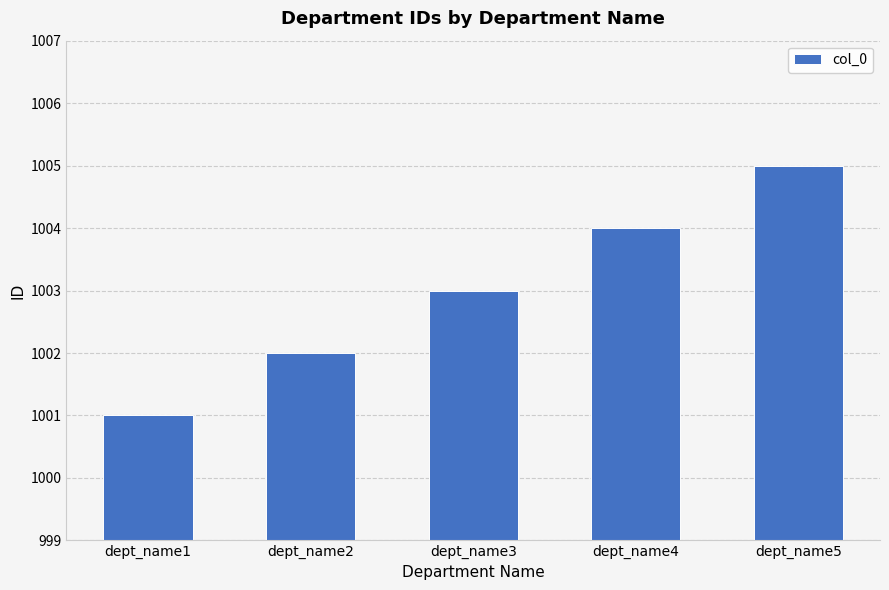

What is the difference between the values at dept_name3 and dept_name2?

1